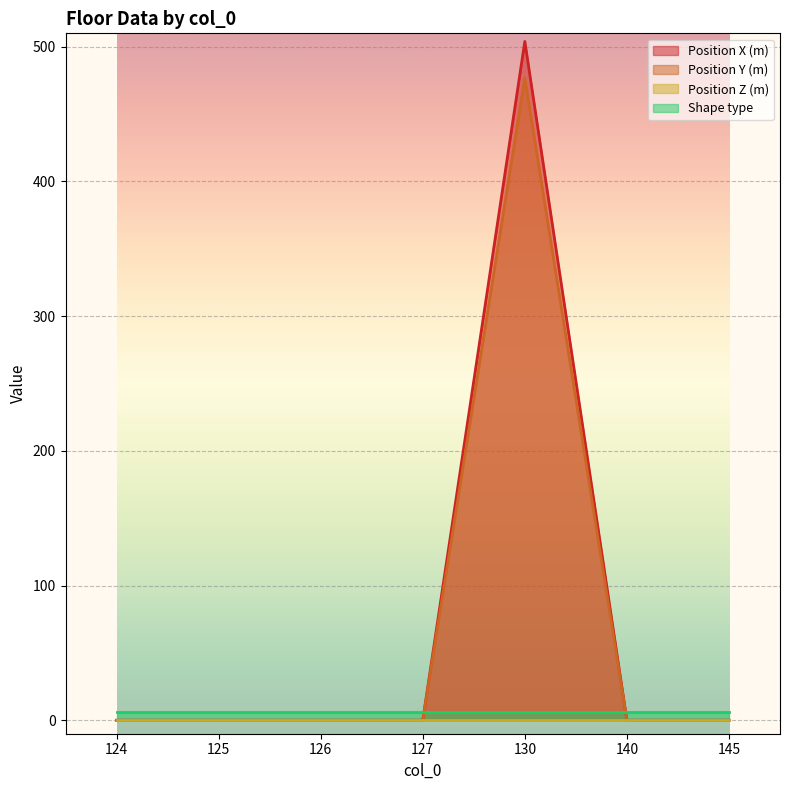

Is it true that Shape type equals 6 at 145?

True